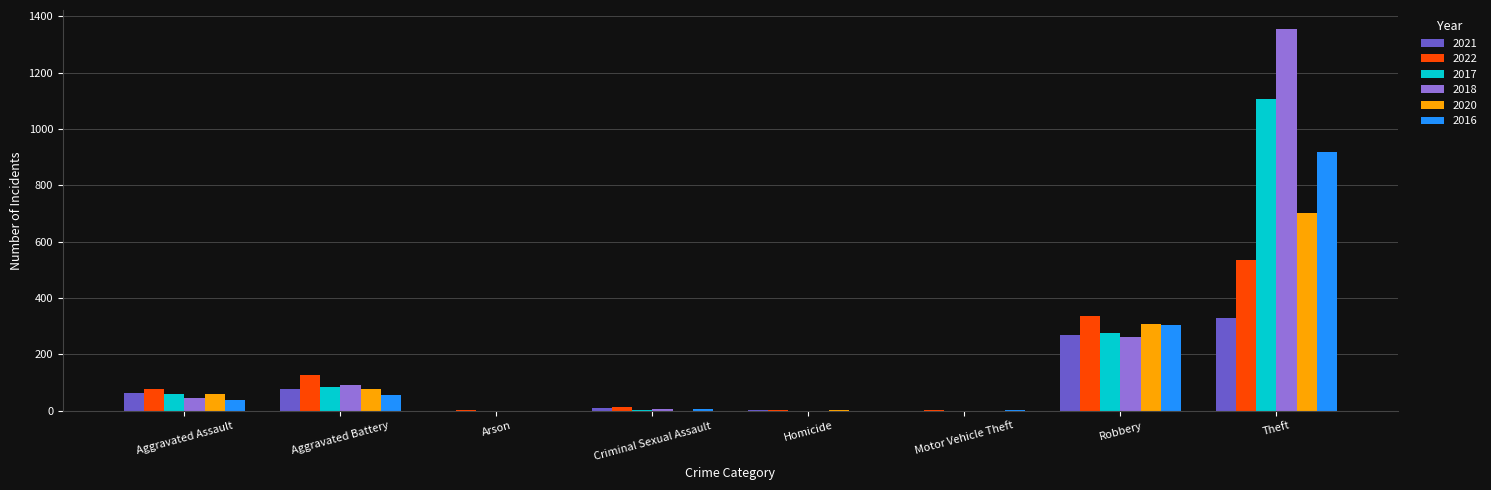

How many groups of bars are there?

8